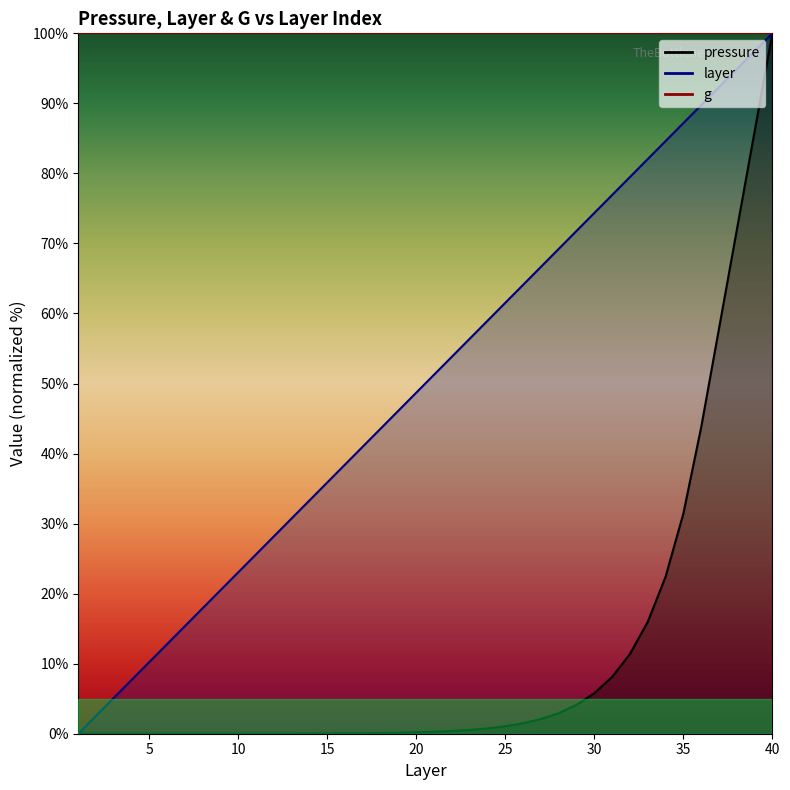

What is the approximate value of layer at 26?

64.1